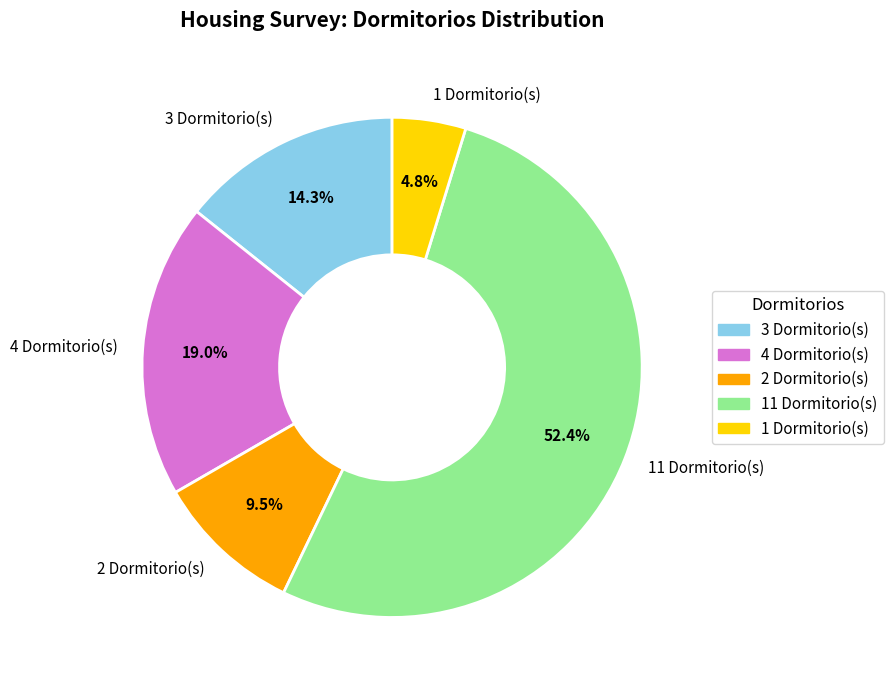

Between 11 Dormitorio(s) and 4 Dormitorio(s), which is larger?

11 Dormitorio(s)